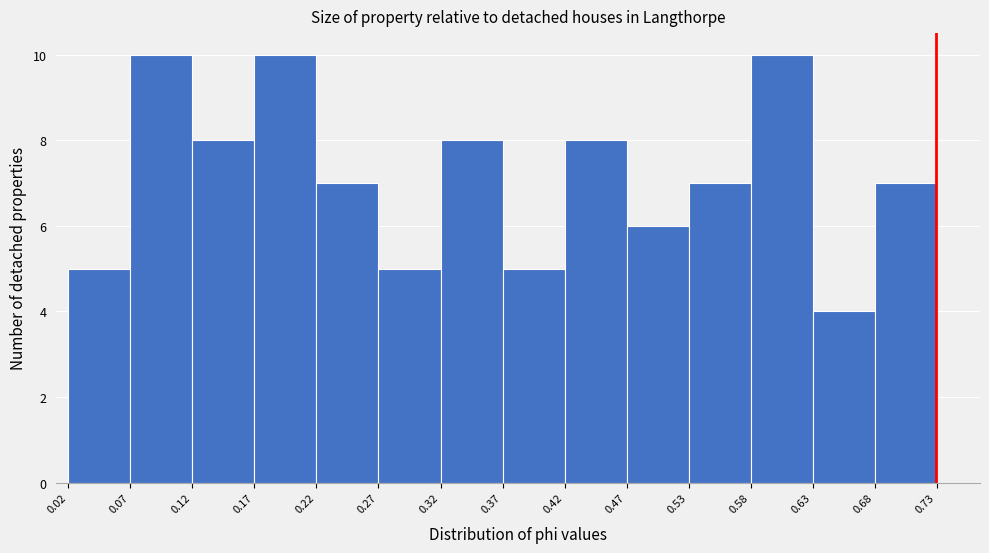

Reading left to right, transcribe this chart: for each bar, give the range it covers on the x-axis and its height. The values are not printed on the chart, so give them approximately, as read against the axis.

0.02 to 0.07: 5
0.07 to 0.12: 10
0.12 to 0.17: 8
0.17 to 0.22: 10
0.22 to 0.27: 7
0.27 to 0.32: 5
0.32 to 0.37: 8
0.37 to 0.42: 5
0.42 to 0.47: 8
0.47 to 0.53: 6
0.53 to 0.58: 7
0.58 to 0.63: 10
0.63 to 0.68: 4
0.68 to 0.73: 7